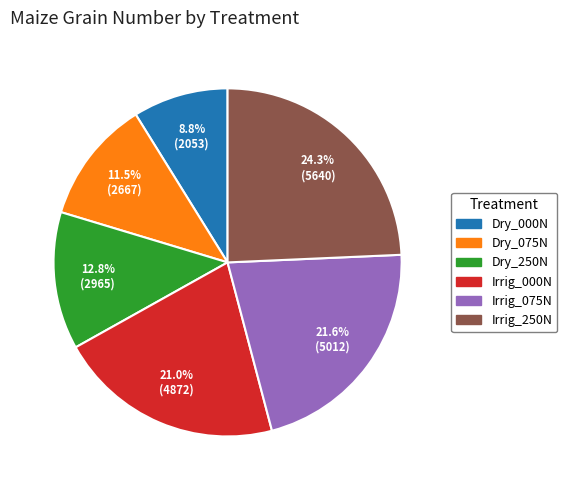

Do Dry_250N and Irrig_250N together represent more than half of the pie?

No